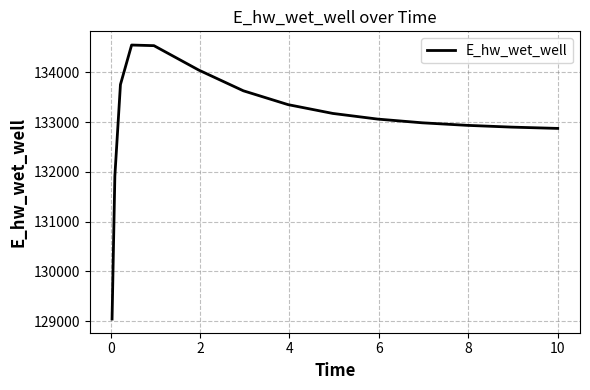

What is the difference between the maximum and minimum values?

5507.8